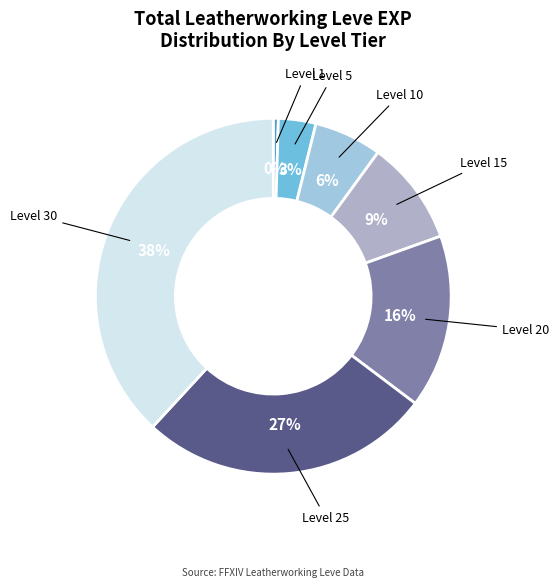

What is the largest slice in the pie chart?

Level 30